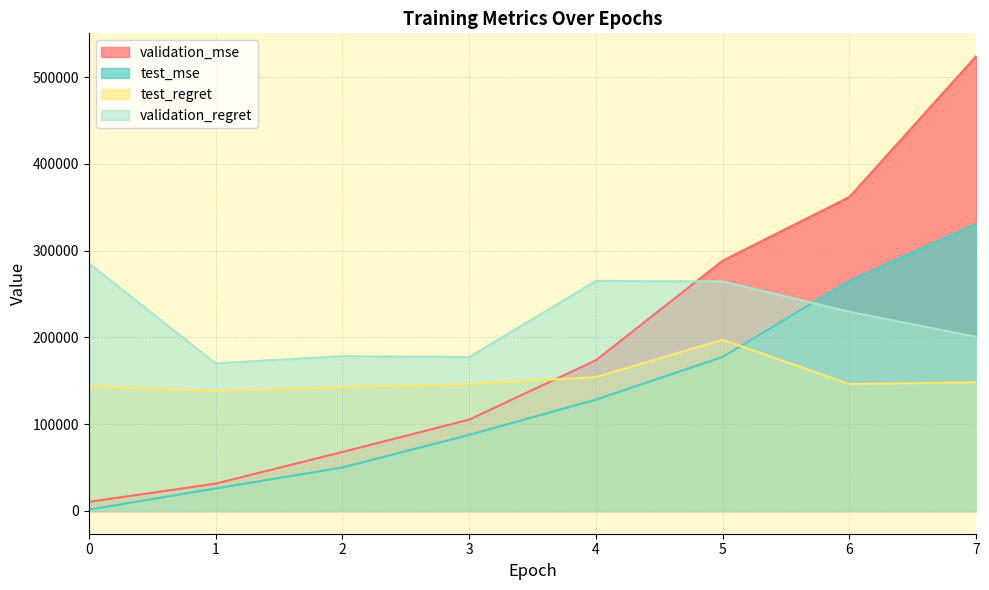

List the labels in order of validation_regret value, smallest first.

1, 3, 2, 7, 6, 5, 4, 0